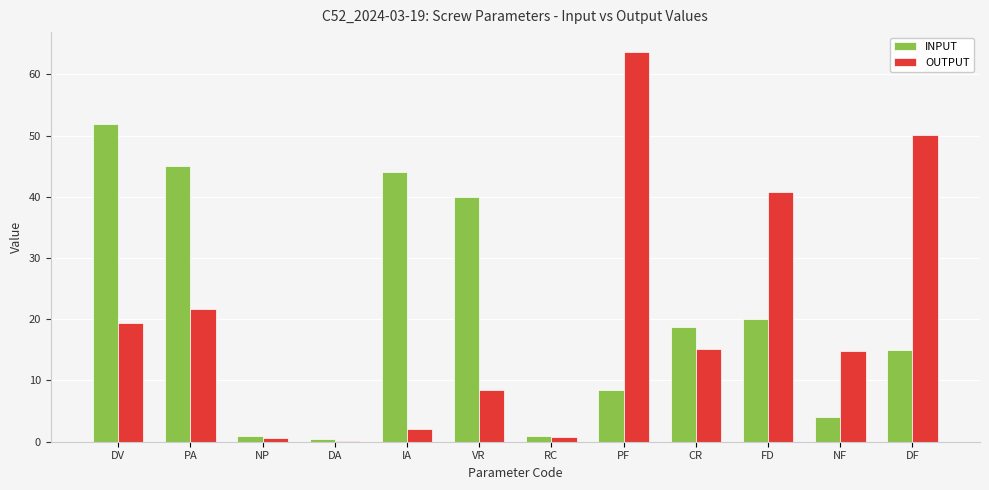

What is the highest value of the OUTPUT series?

63.7